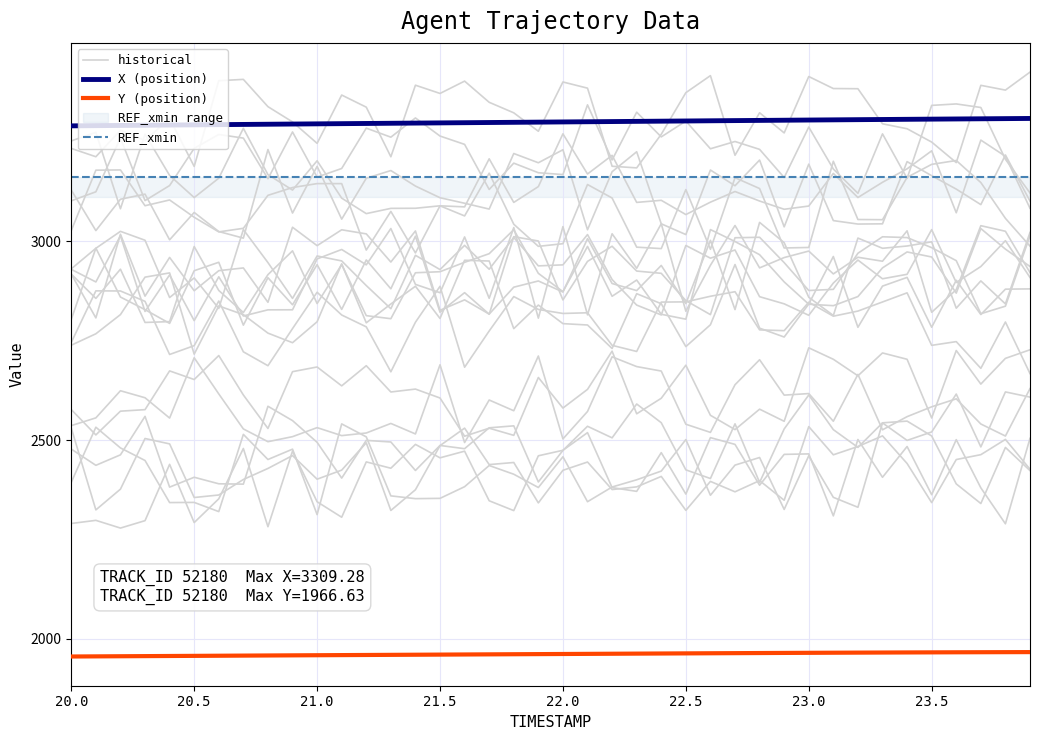

Is this an area chart (filled region under the line)?

No